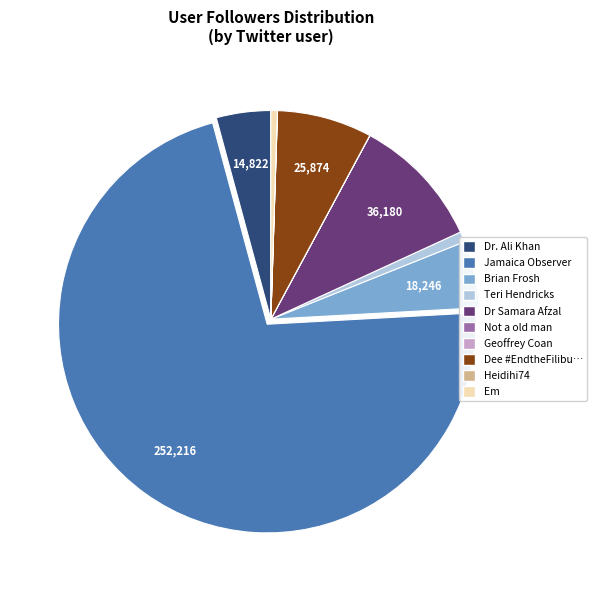

Is there a majority slice in this chart?

Yes